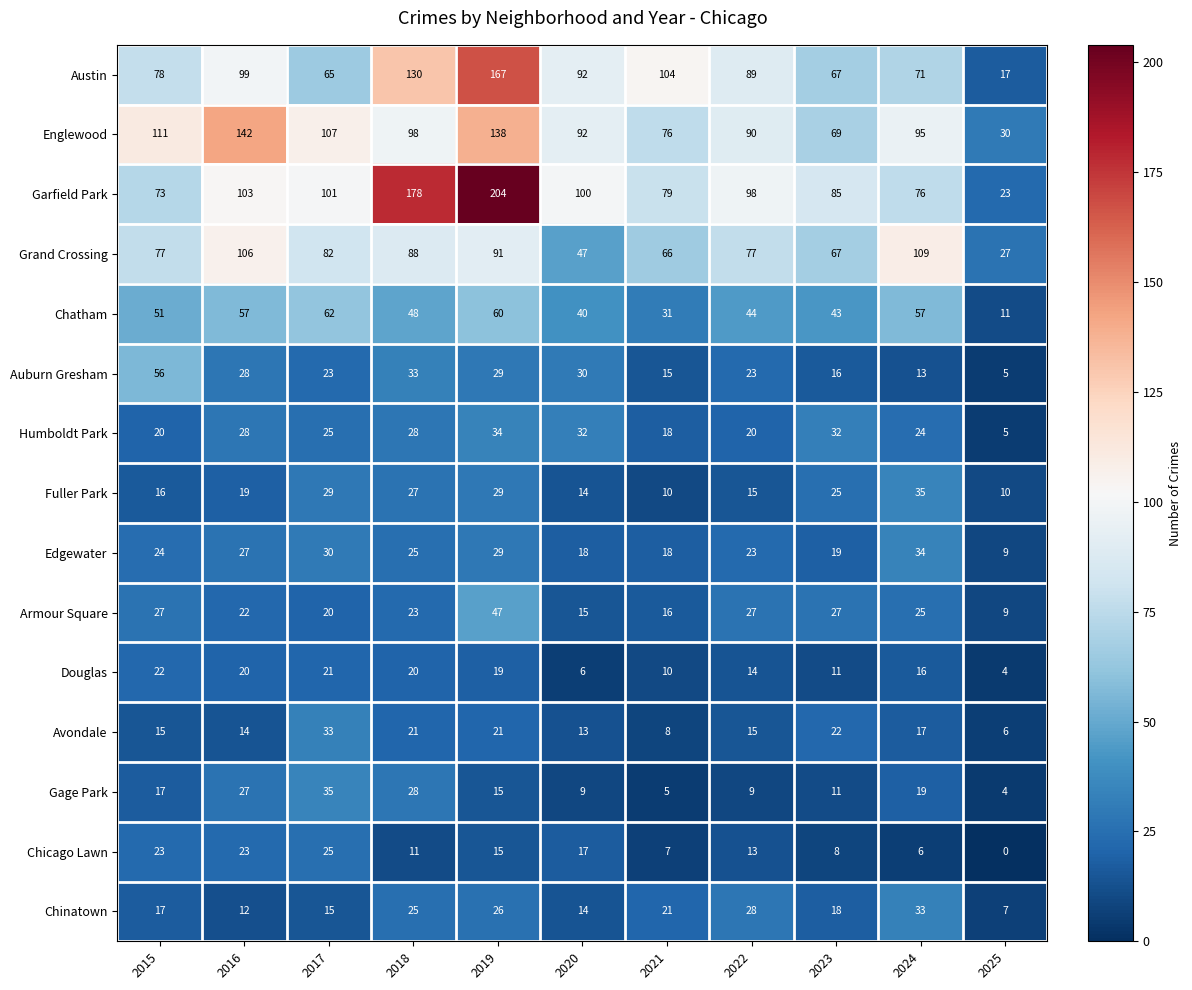

What is the difference between the second highest and second lowest values in the Garfield Park series?

105